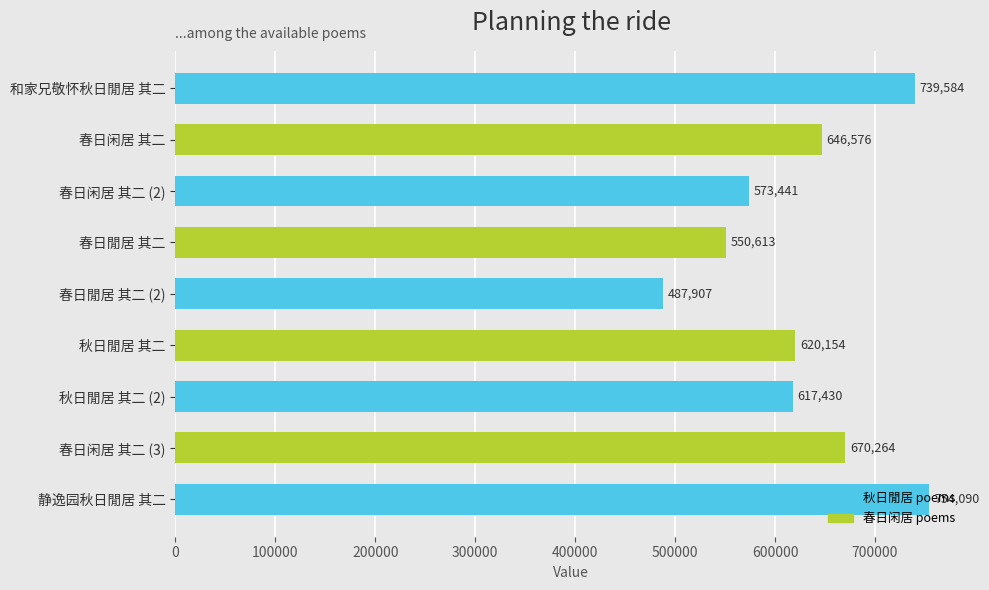

True or false: the data shows 179524 at 静逸园秋日閒居 其二.

False